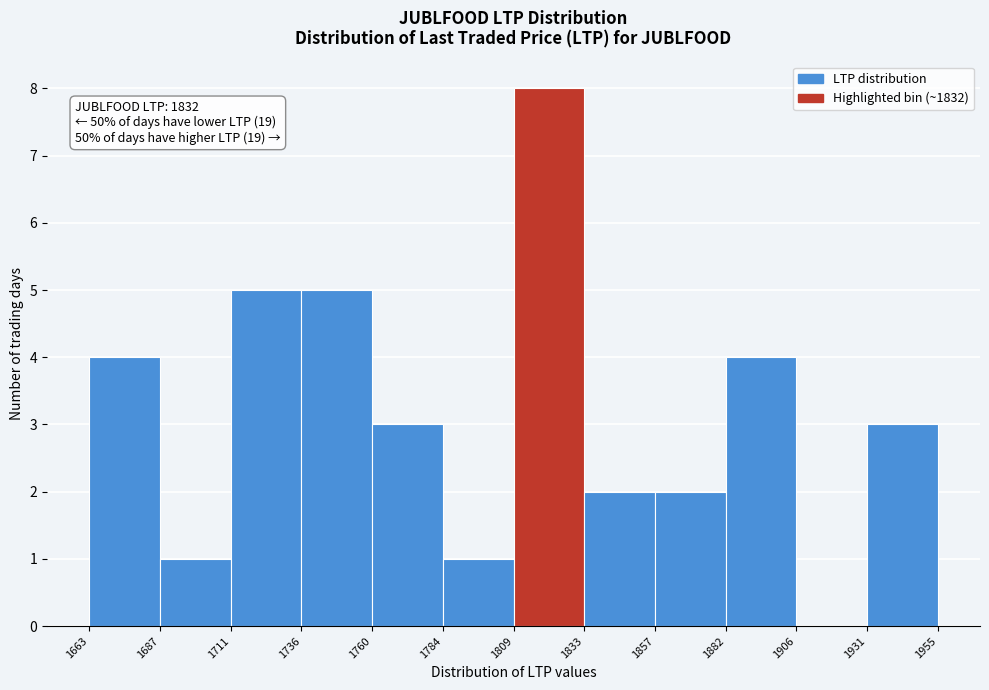

Over which range of the x-axis is the bar tallest?

1809 to 1833